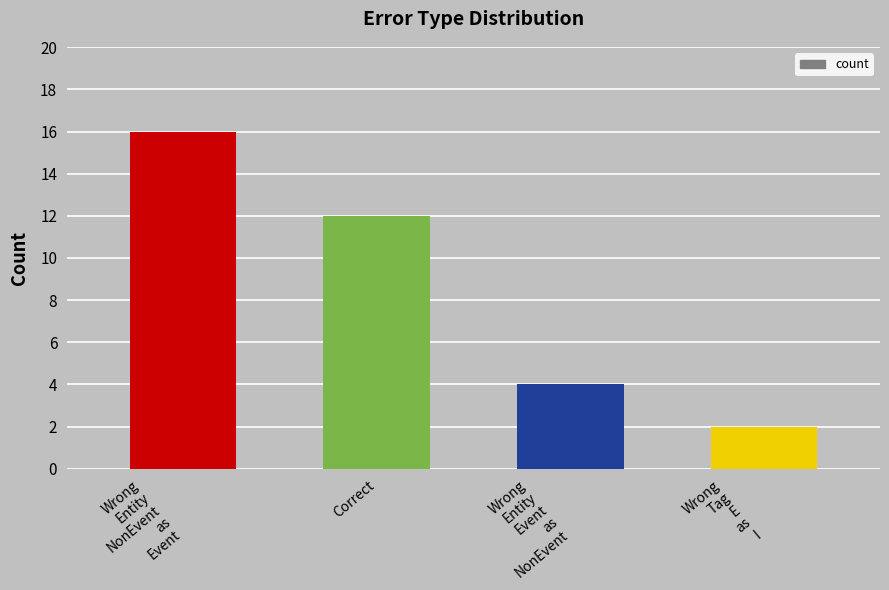

What position from the left is Wrong
Entity
Event
as
NonEvent?

3